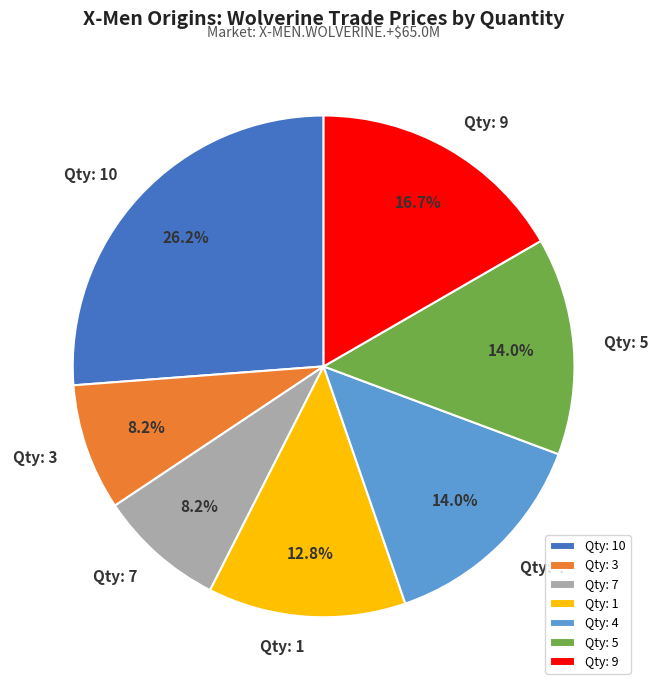

Count the number of slices in the pie.

7